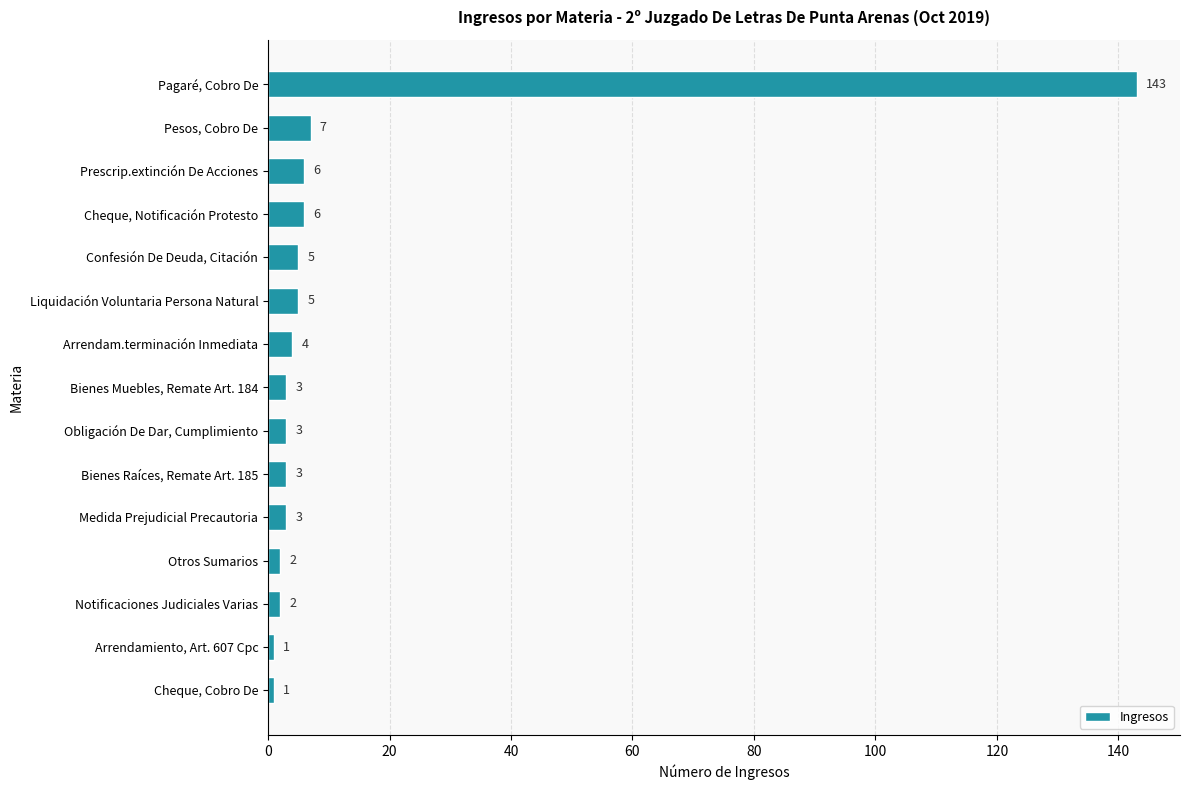

The chart shows a value of 1 at Cheque, Cobro De. True or false?

True